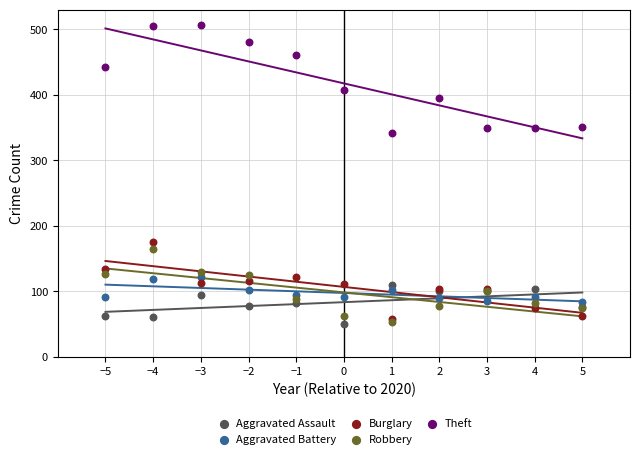

Across all series, what Y value is closest to 278?

342